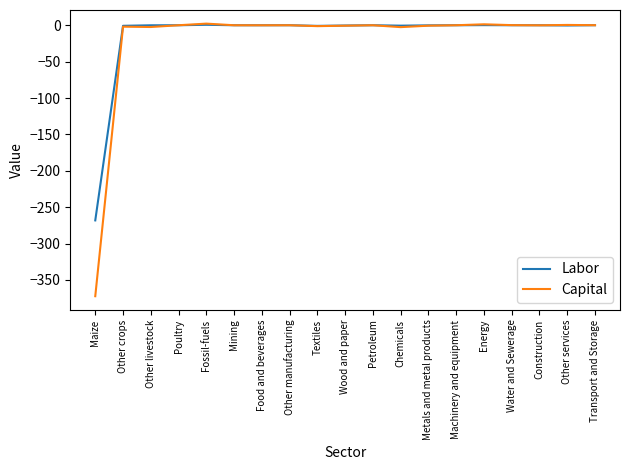

At which label is Labor closest to -133?

Textiles